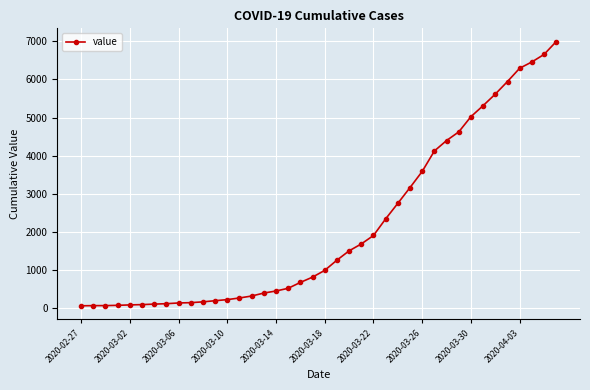

What is the difference between the second highest and minimum values?

6593